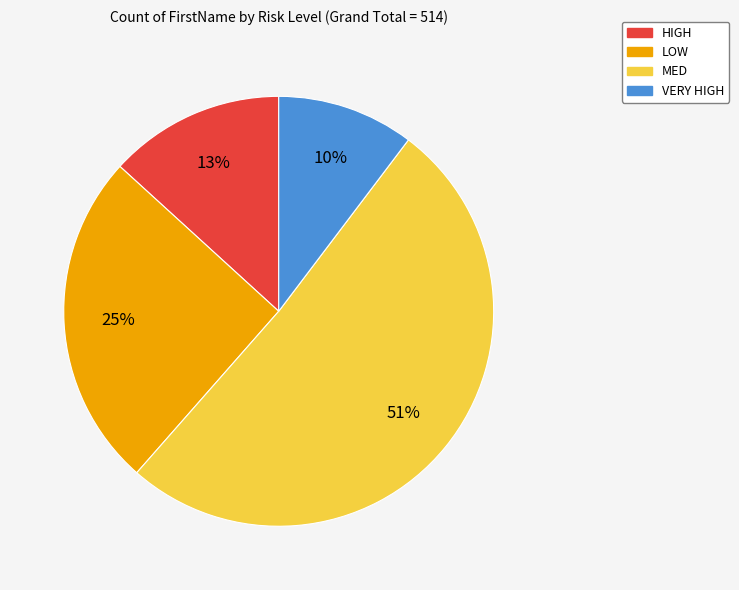

What is the ratio of the value at VERY HIGH to the value at HIGH?

0.8